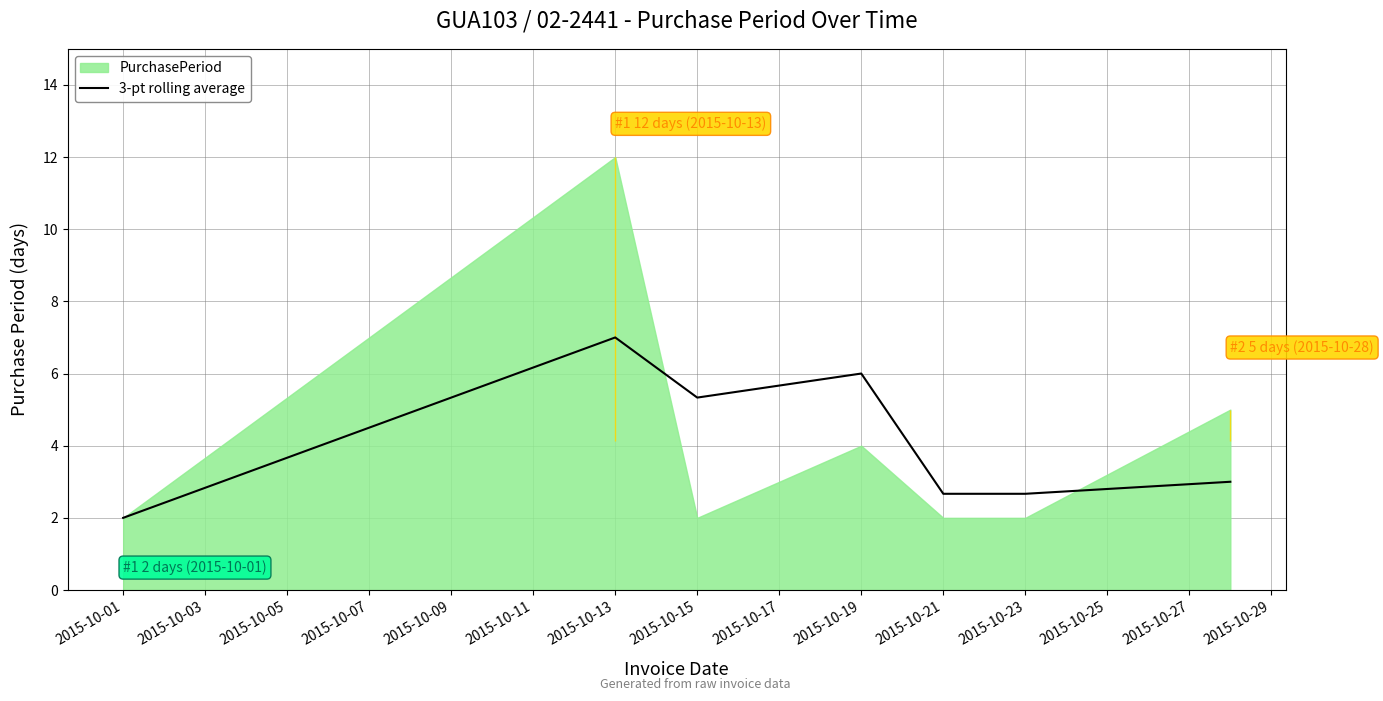

Which category has the highest value in the 3-pt rolling average series?

2015-10-13